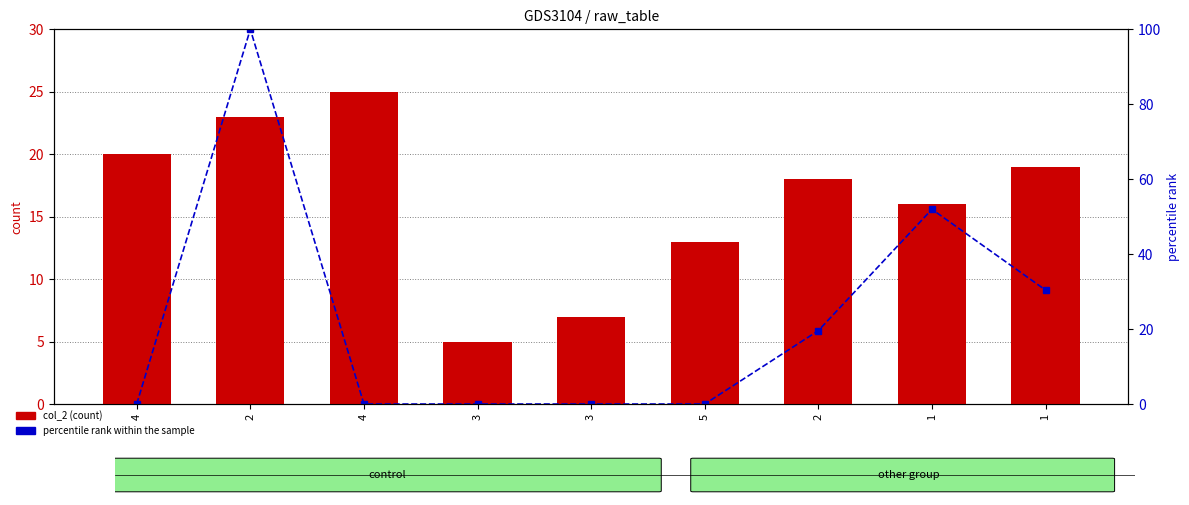

Which series changed the most between 2 and 1?

percentile rank within the sample